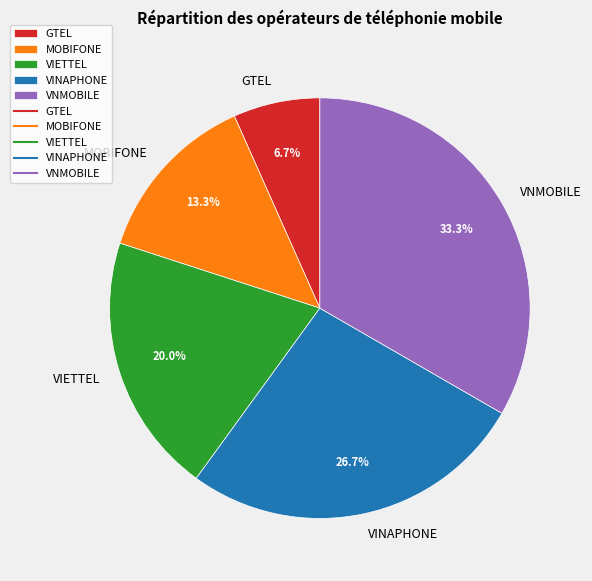

Between VNMOBILE and VINAPHONE, which is larger?

VNMOBILE